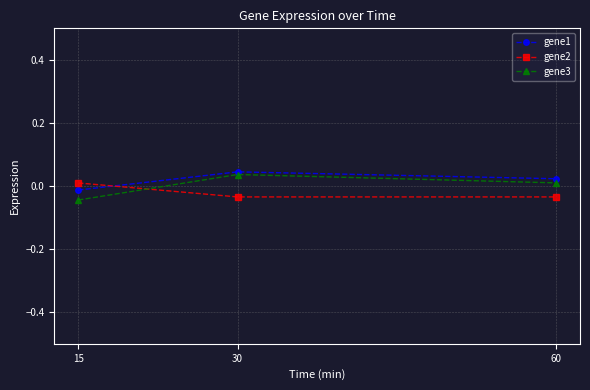

List the series in order of their peak value, highest first.

gene1, gene3, gene2